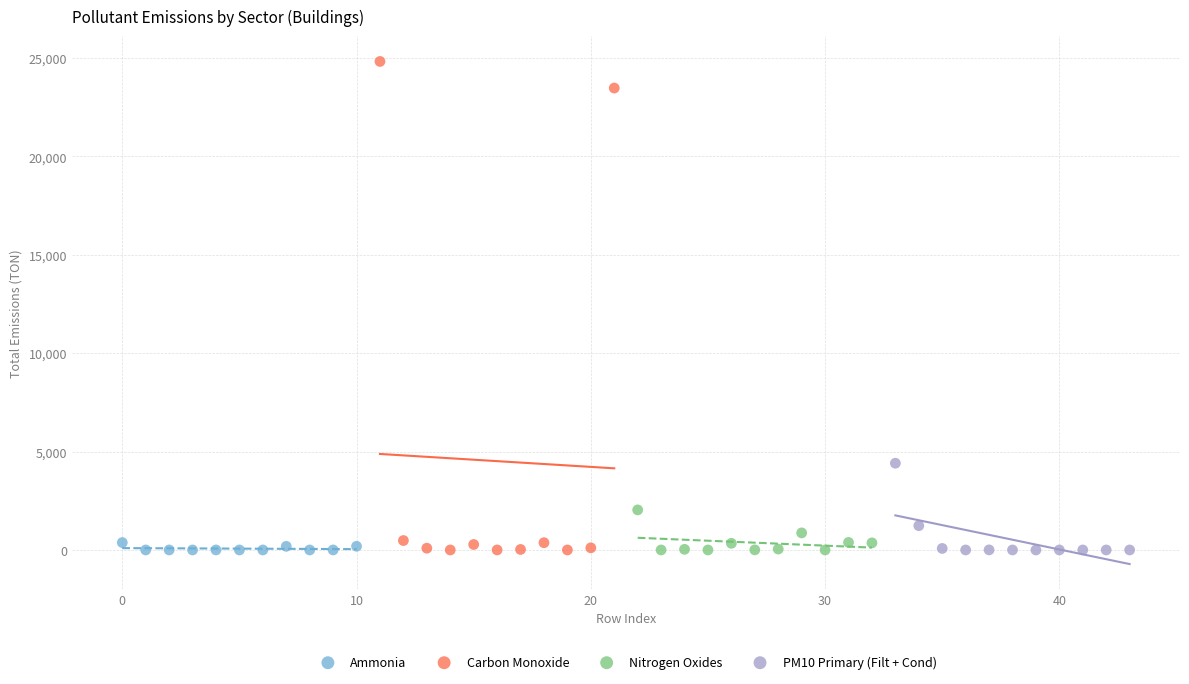

Which series contains the highest Y value?

Carbon Monoxide